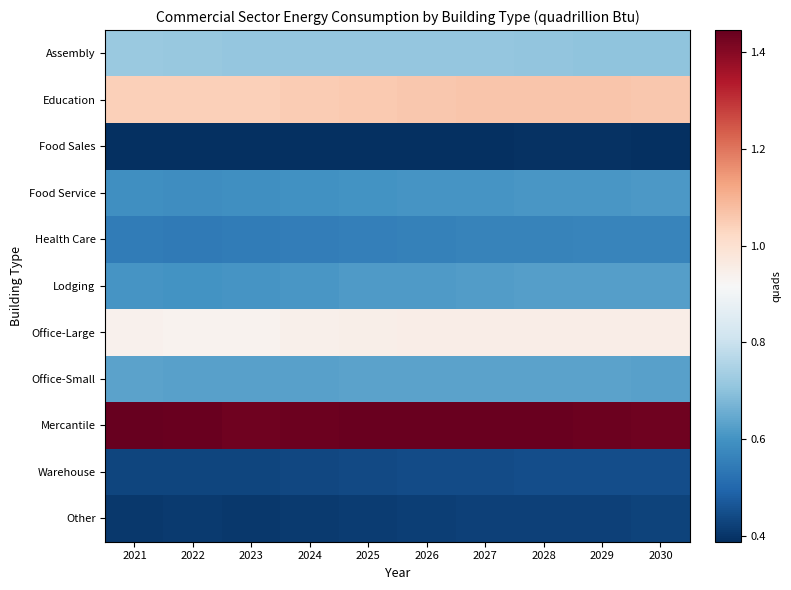

Reading left to right, what are all the values shown in this chart?

Assembly: 2021=0.7	2022=0.7	2023=0.7	2024=0.7	2025=0.7	2026=0.7	2027=0.7	2028=0.7	2029=0.7	2030=0.7
Education: 2021=1.0	2022=1.0	2023=1.0	2024=1.0	2025=1.1	2026=1.1	2027=1.1	2028=1.1	2029=1.1	2030=1.1
Food Sales: 2021=0.4	2022=0.4	2023=0.4	2024=0.4	2025=0.4	2026=0.4	2027=0.4	2028=0.4	2029=0.4	2030=0.4
Food Service: 2021=0.6	2022=0.6	2023=0.6	2024=0.6	2025=0.6	2026=0.6	2027=0.6	2028=0.6	2029=0.6	2030=0.6
Health Care: 2021=0.5	2022=0.5	2023=0.5	2024=0.6	2025=0.6	2026=0.6	2027=0.6	2028=0.6	2029=0.6	2030=0.6
Lodging: 2021=0.6	2022=0.6	2023=0.6	2024=0.6	2025=0.6	2026=0.6	2027=0.6	2028=0.6	2029=0.6	2030=0.6
Office-Large: 2021=0.9	2022=0.9	2023=0.9	2024=0.9	2025=0.9	2026=1.0	2027=1.0	2028=1.0	2029=1.0	2030=1.0
Office-Small: 2021=0.6	2022=0.6	2023=0.6	2024=0.6	2025=0.6	2026=0.6	2027=0.6	2028=0.6	2029=0.6	2030=0.6
Mercantile: 2021=1.4	2022=1.4	2023=1.4	2024=1.4	2025=1.4	2026=1.4	2027=1.4	2028=1.4	2029=1.4	2030=1.4
Warehouse: 2021=0.4	2022=0.4	2023=0.4	2024=0.4	2025=0.4	2026=0.4	2027=0.4	2028=0.4	2029=0.4	2030=0.4
Other: 2021=0.4	2022=0.4	2023=0.4	2024=0.4	2025=0.4	2026=0.4	2027=0.4	2028=0.4	2029=0.4	2030=0.4